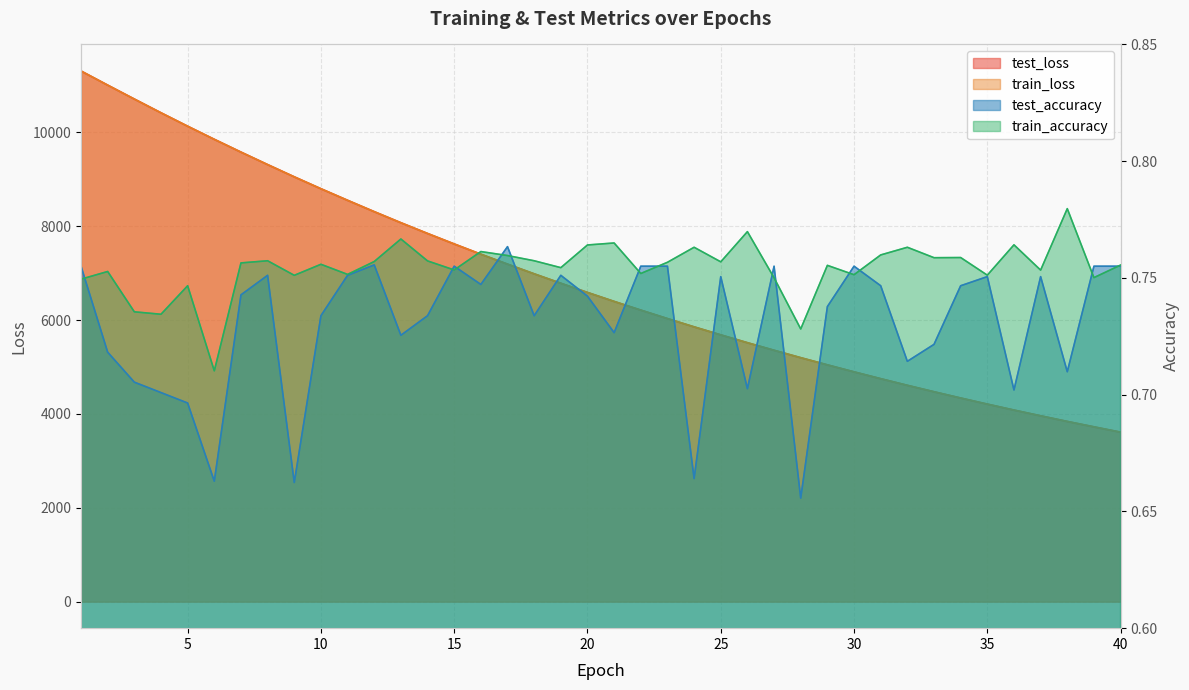

At which category is the sum across all series the highest?

1